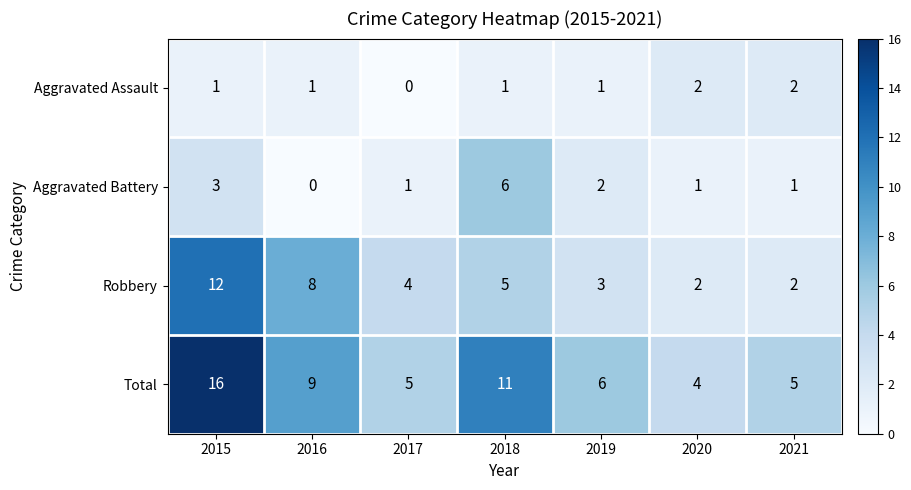

Which series has the widest spread of values?

Total